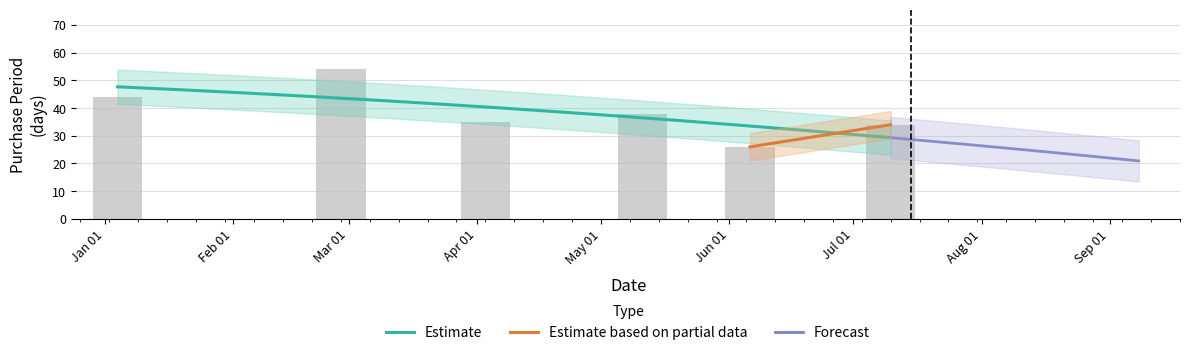

Is it true that the value at Jan 01 is 44?

True